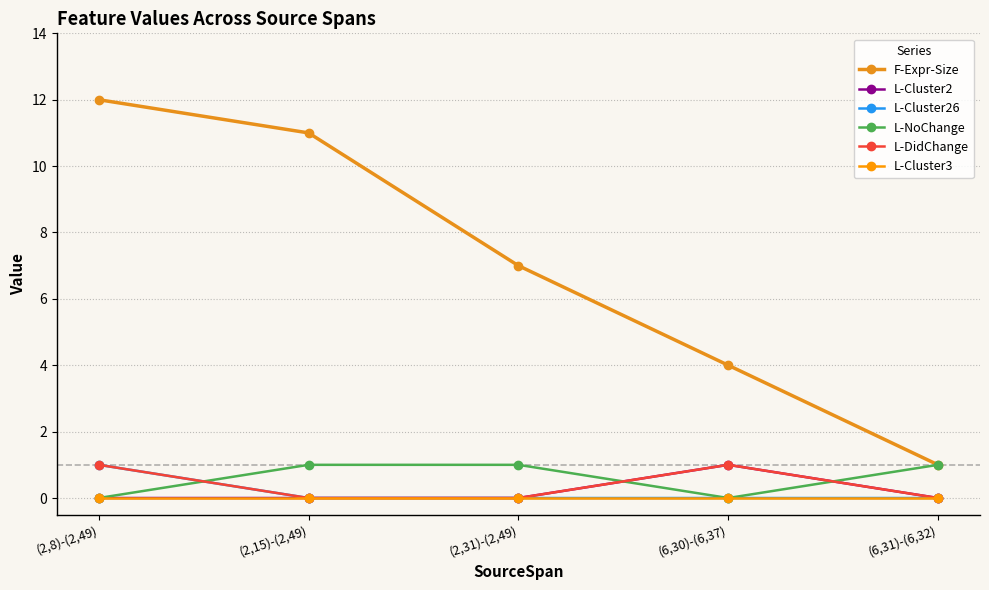

What position from the left is (2,15)-(2,49)?

2